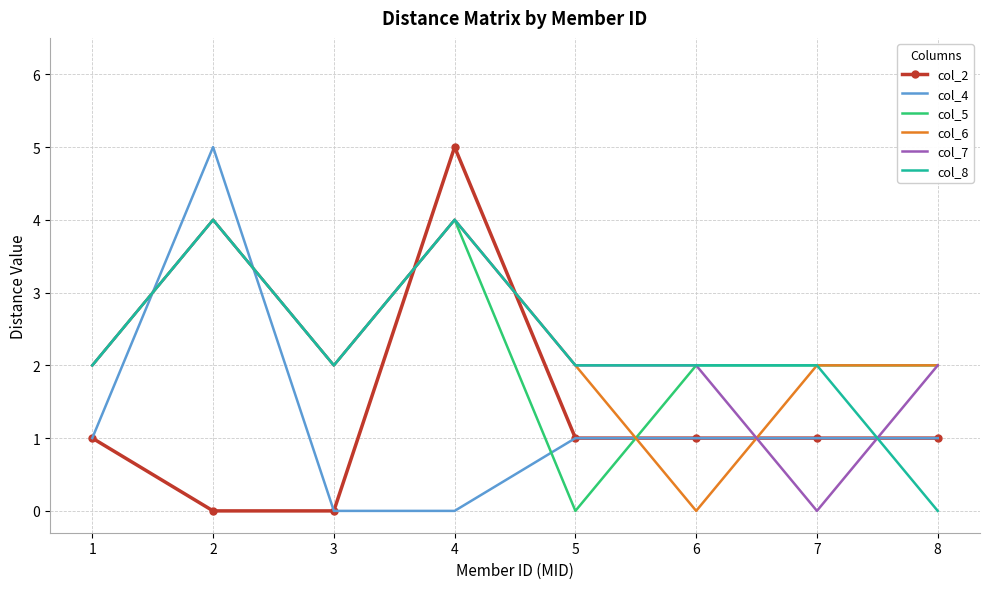

What is the maximum value shown in the chart?

5